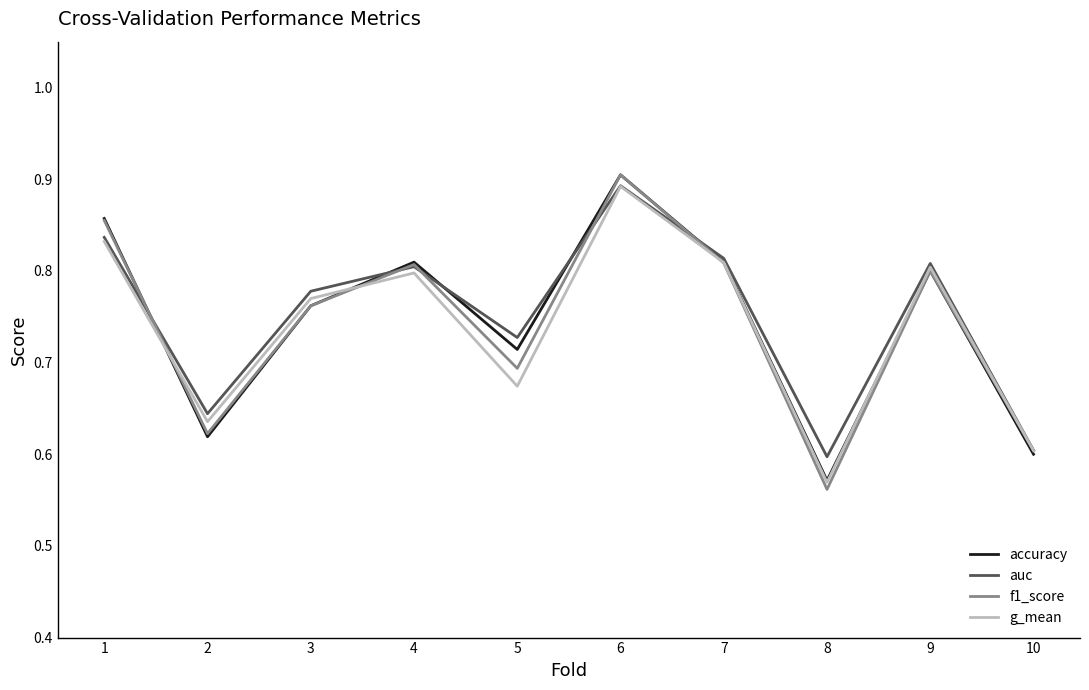

What is the sum of all f1_score values?

7.4